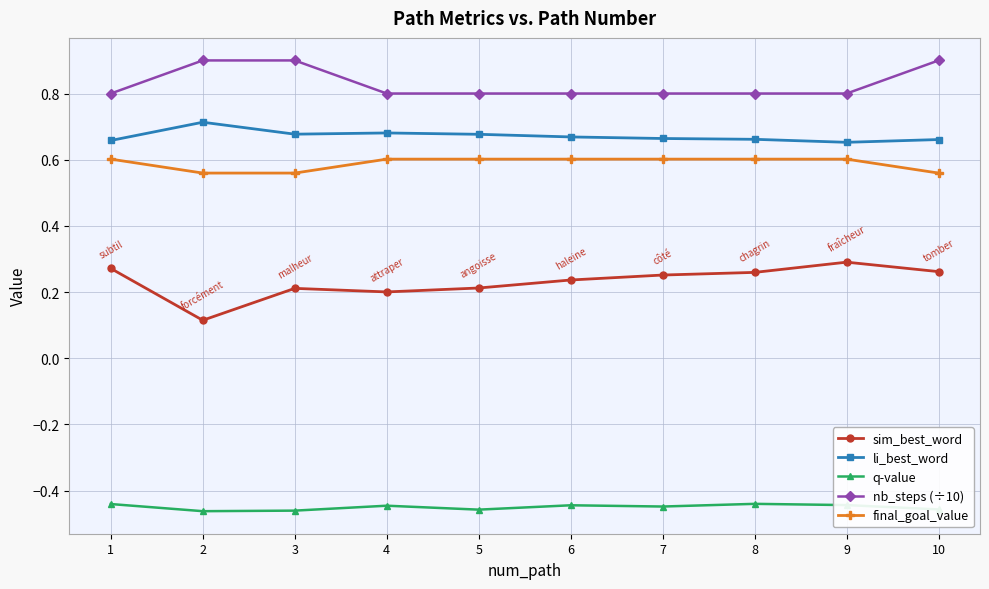

Does the chart have visible grid lines?

Yes